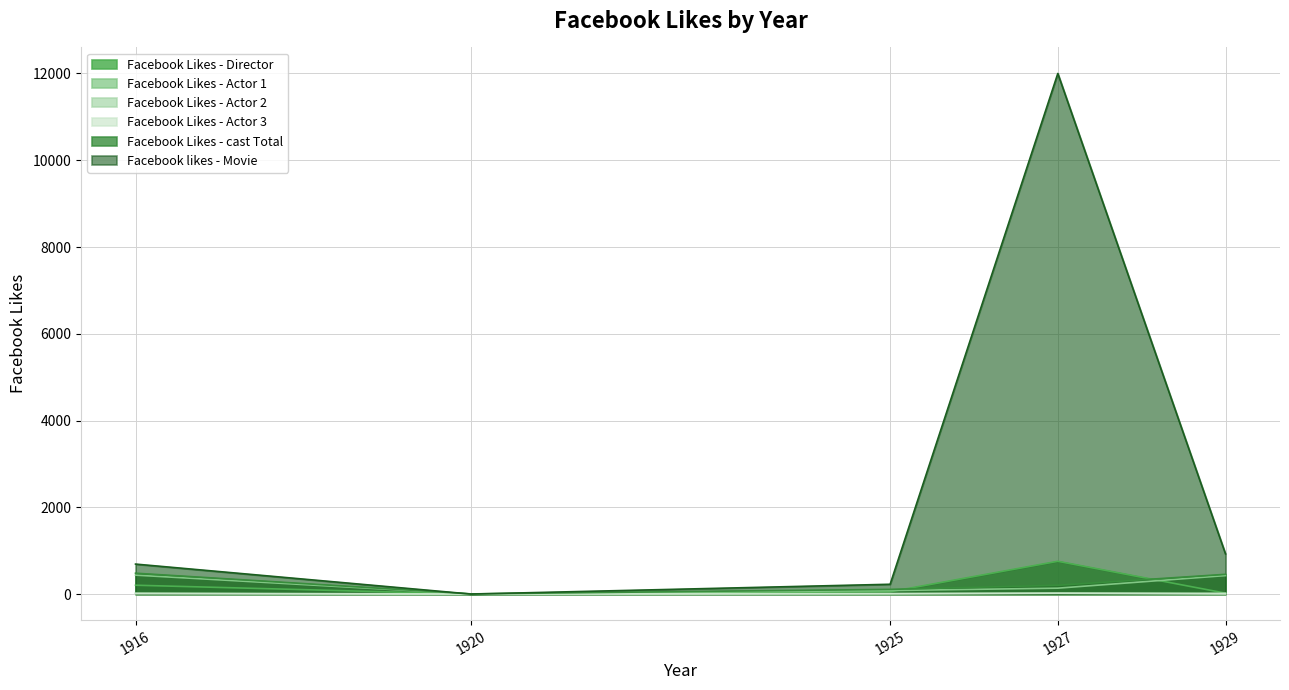

At how many categories does at least one series exceed 3207?

1